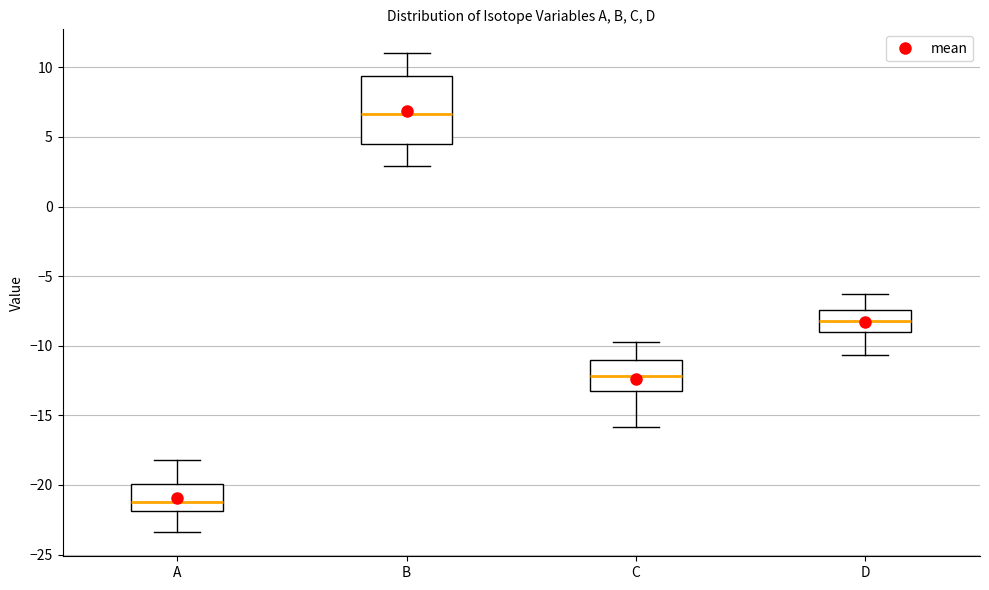

Which box has the lowest median line?

A